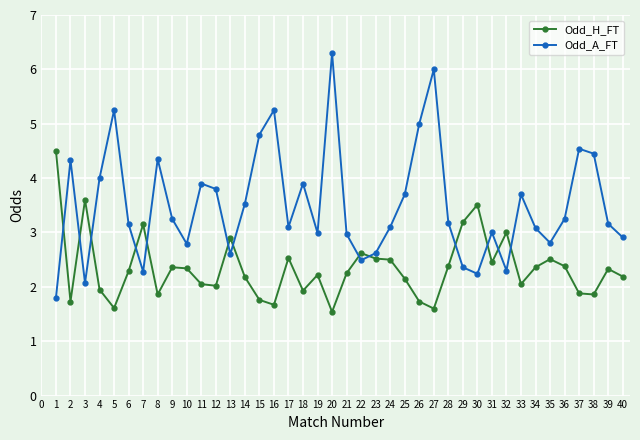

What is the lowest value of the Odd_H_FT series?

1.5